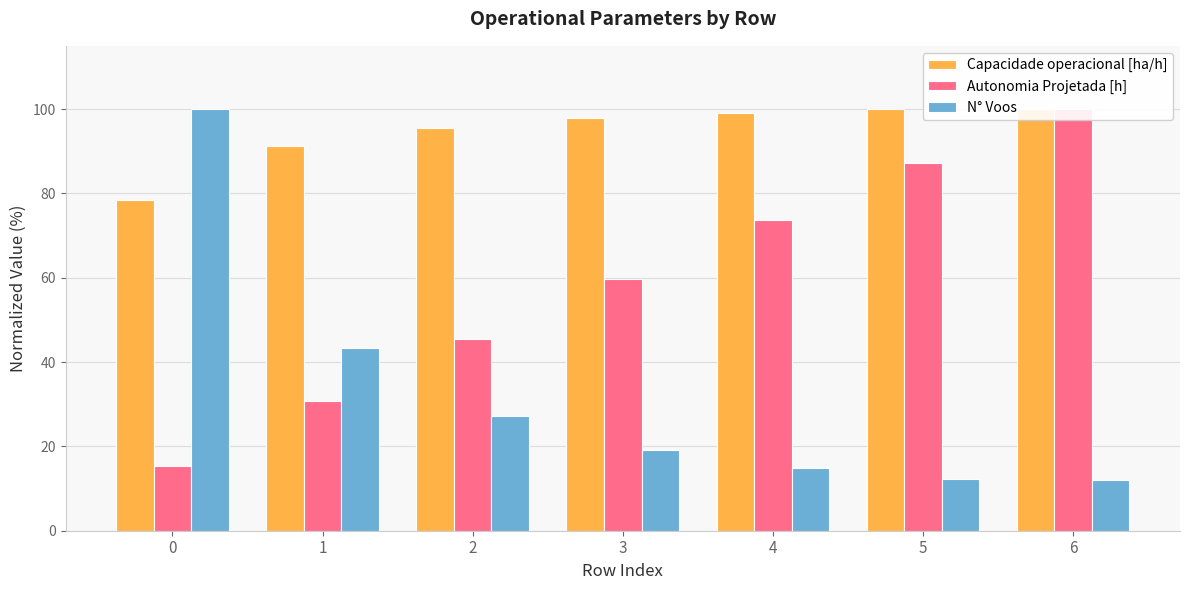

True or false: Capacidade operacional [ha/h] has a value of 61.8 at 4.

False